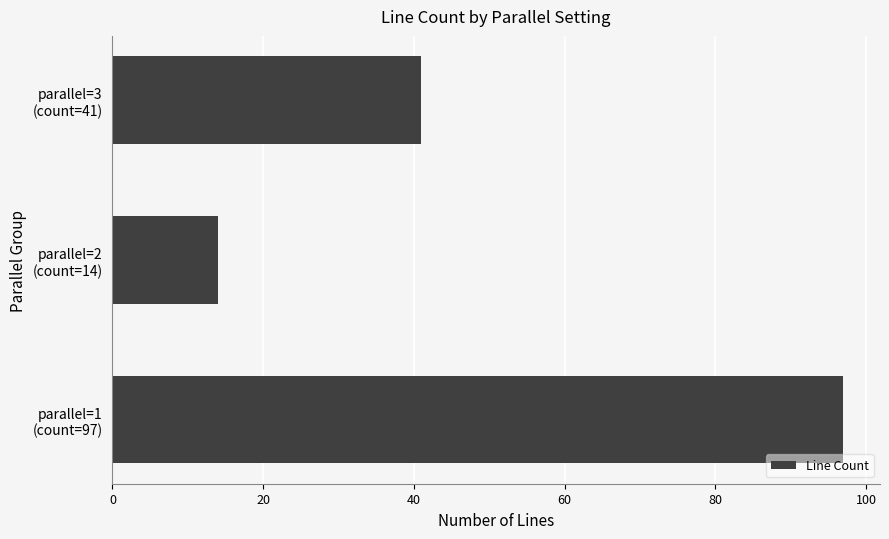

How many values are below 41?

1